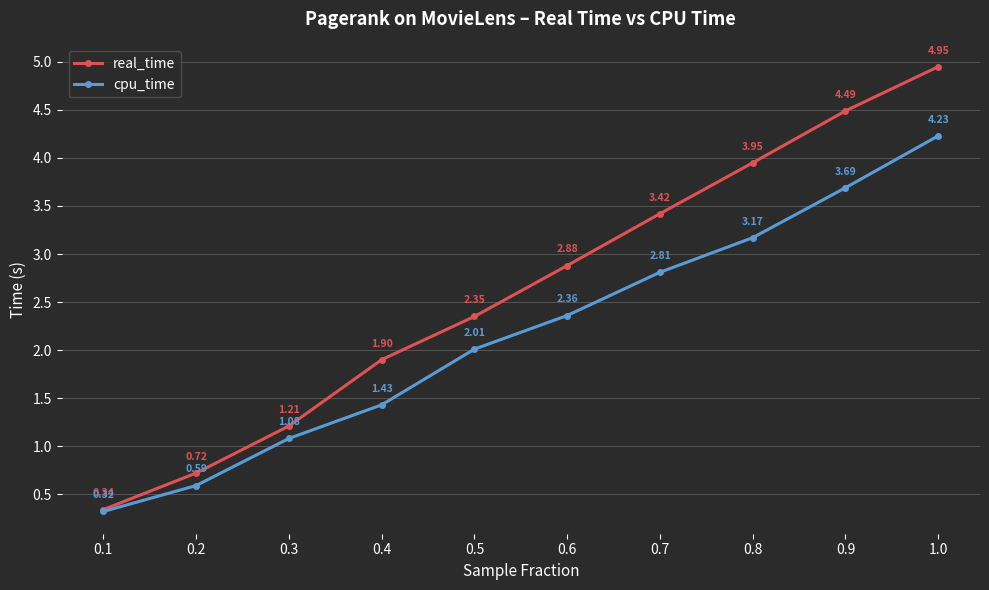

How many data points in real_time are above 2?

6